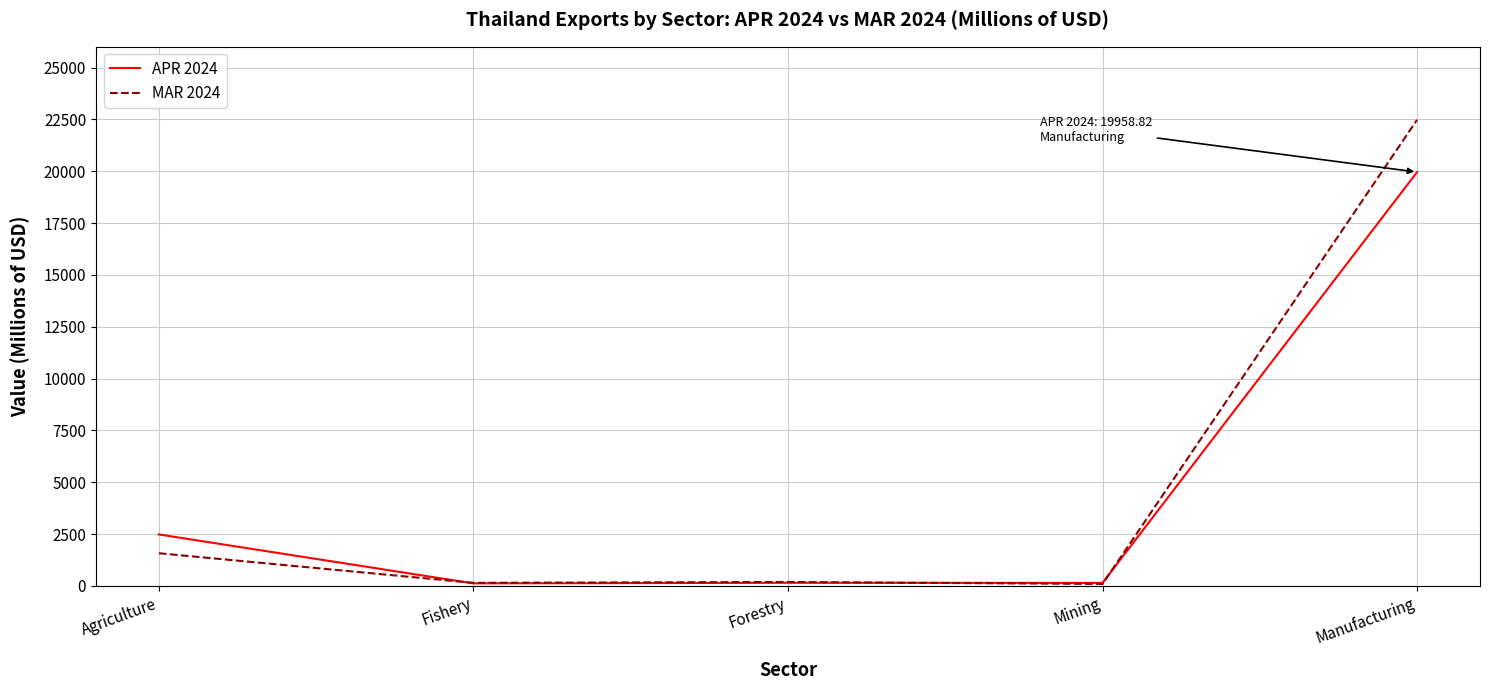

Which series ends up on top after the final intersection of APR 2024 and MAR 2024?

MAR 2024